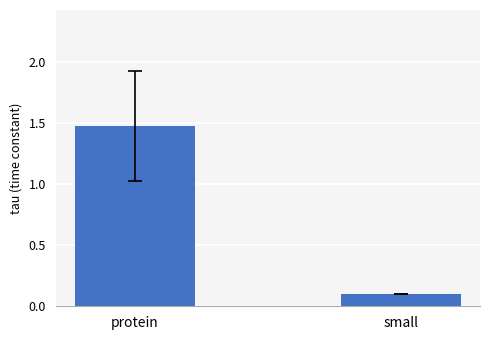

What is the change in value from protein to small?

-1.4